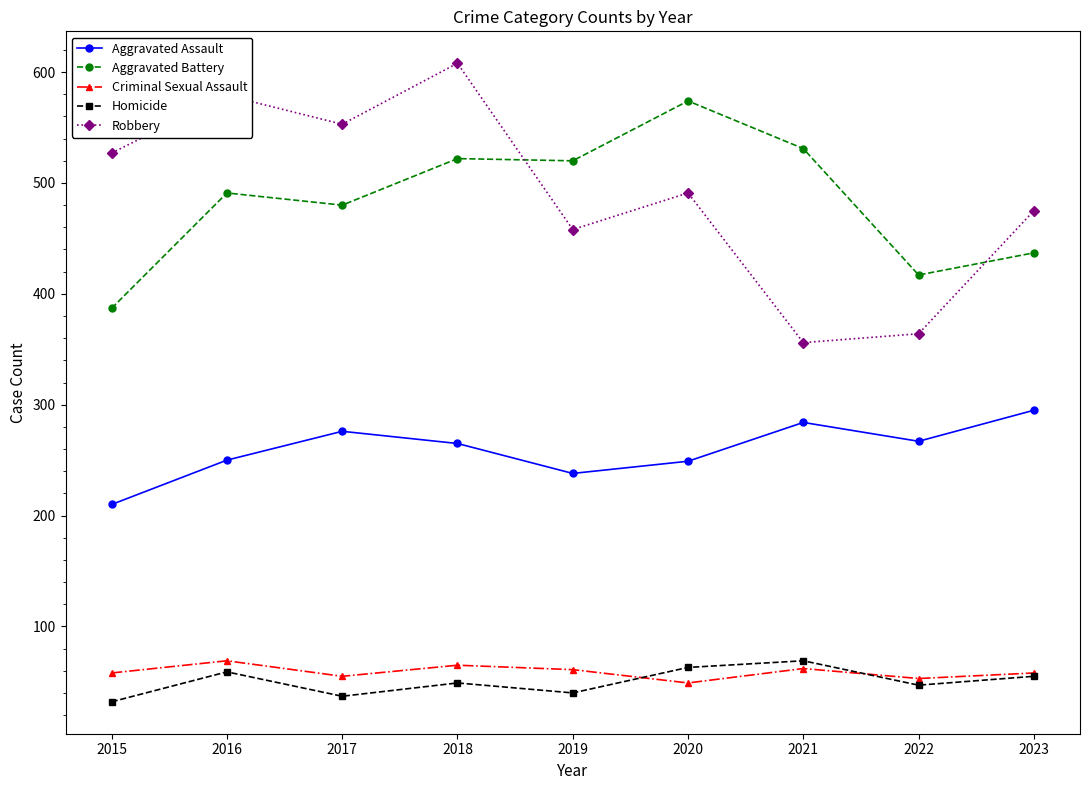

In Homicide, how many points are lower than both neighbors (excluding endpoints)?

3